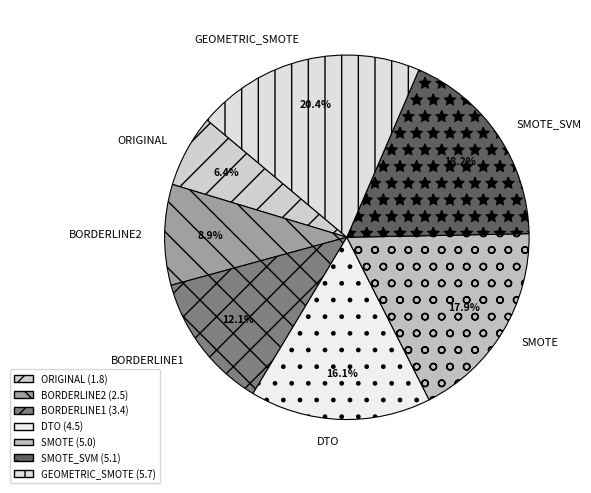

Between SMOTE and ORIGINAL, which is larger?

SMOTE